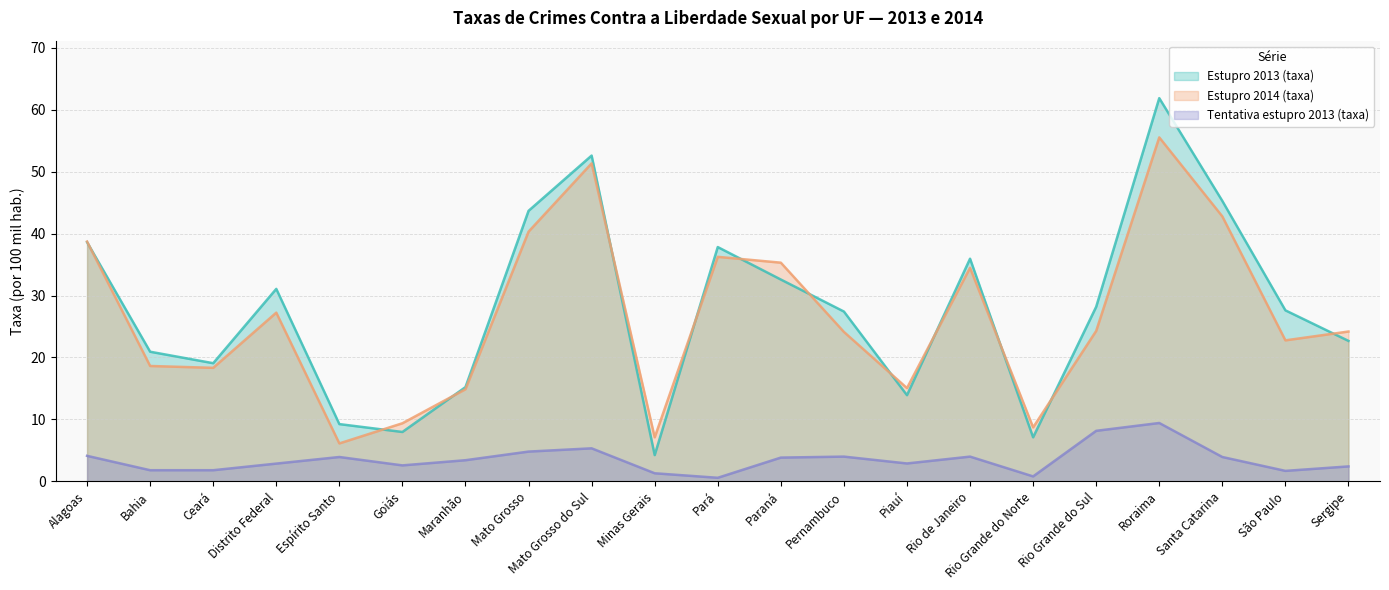

How many values in the Tentativa estupro 2013 (taxa) series are below 3?

10